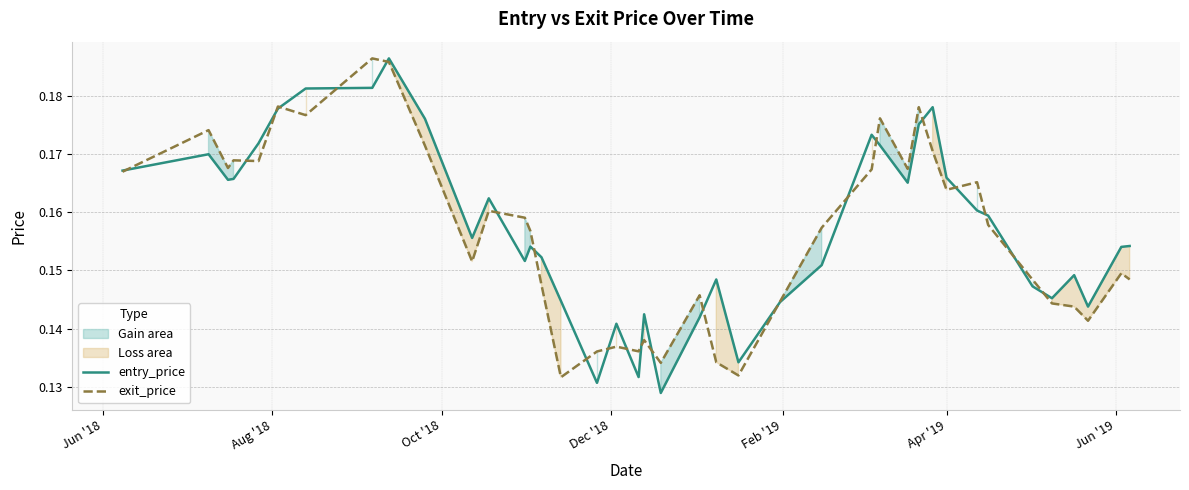

What is the maximum value for entry_price?

0.2